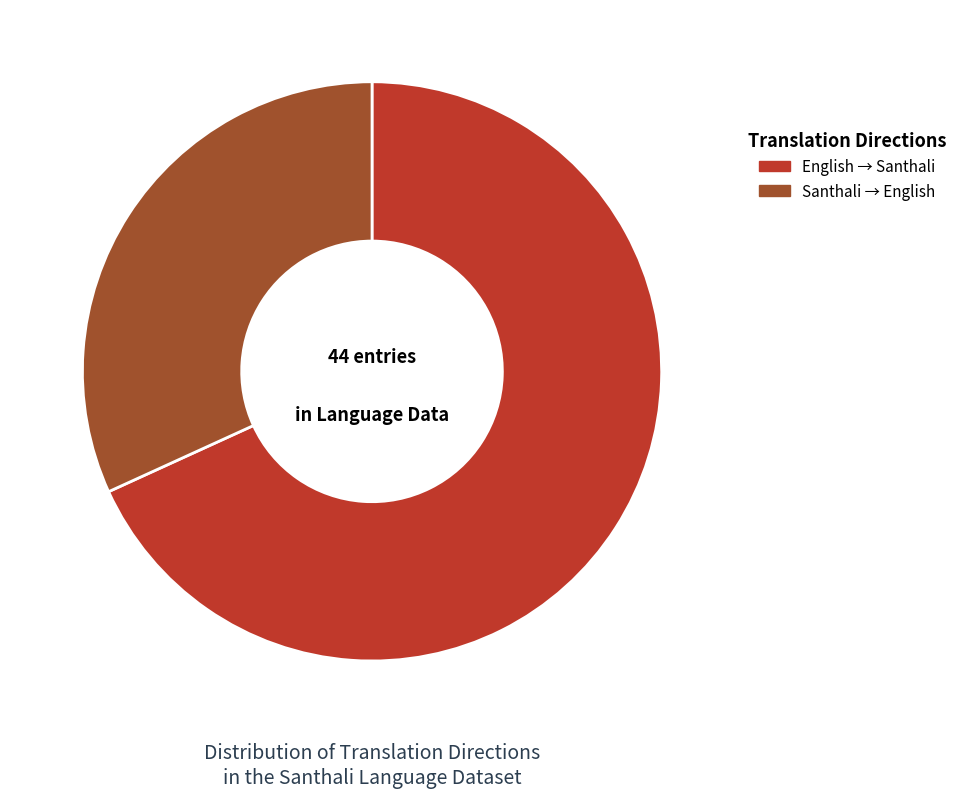

Combined, do Santhali → English and English → Santhali account for over 50%?

Yes